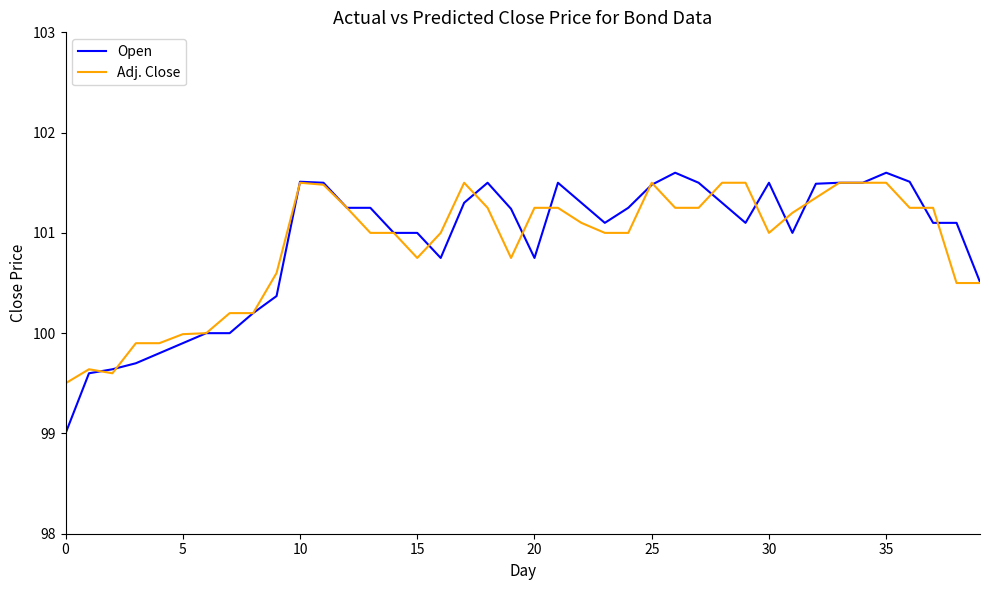

Which series has the widest spread of values?

Open